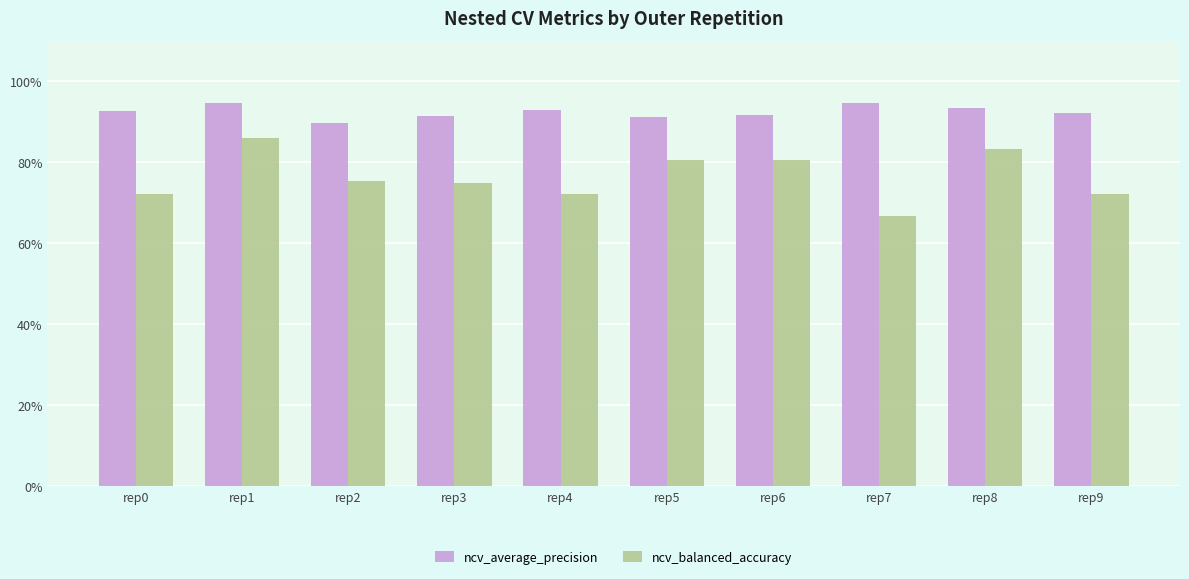

What are all the series names shown in the legend?

ncv_average_precision, ncv_balanced_accuracy